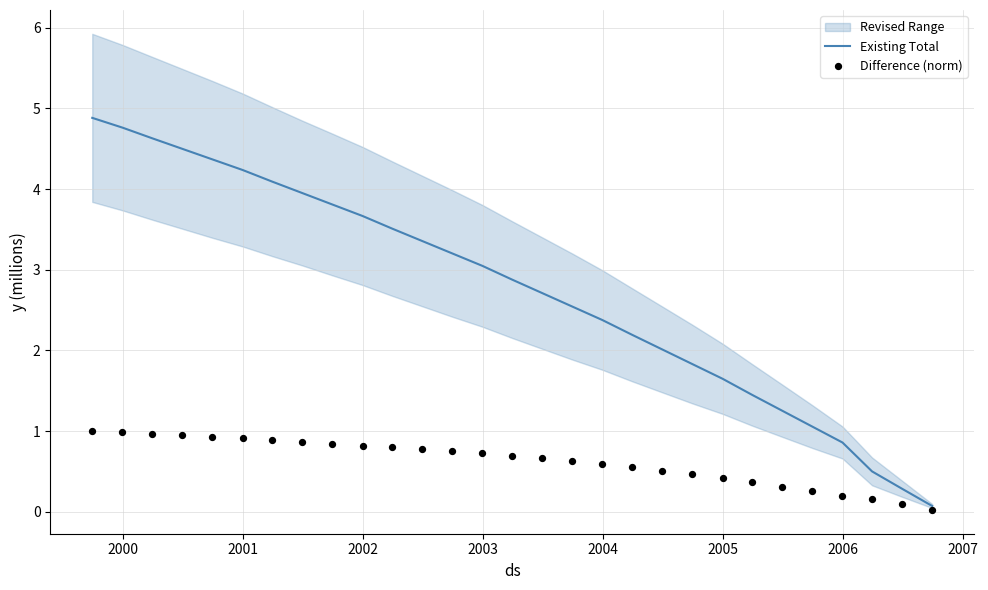

What is the maximum value for Existing Total?

4.9